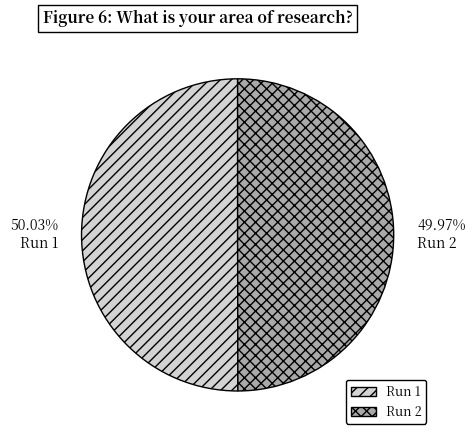

Do Run 1 and Run 2 together represent more than half of the pie?

Yes